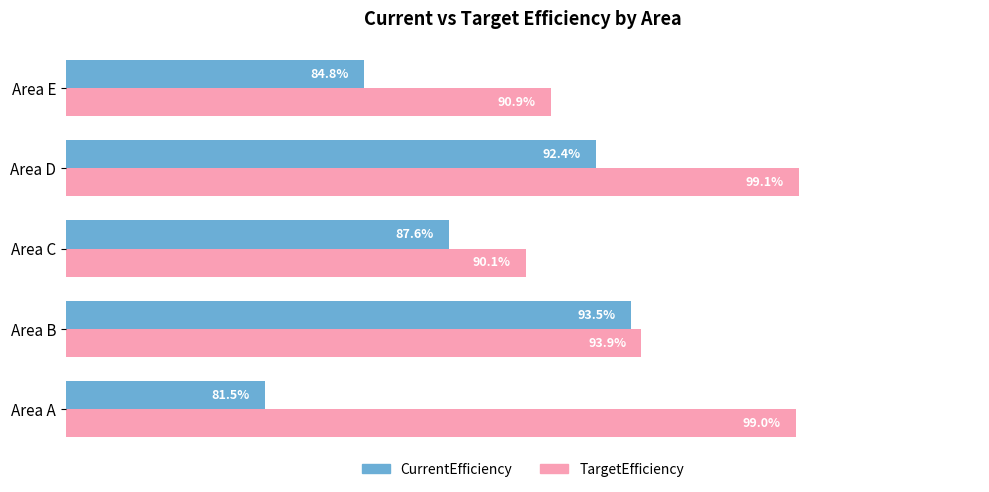

At which label does TargetEfficiency reach its peak?

Area D